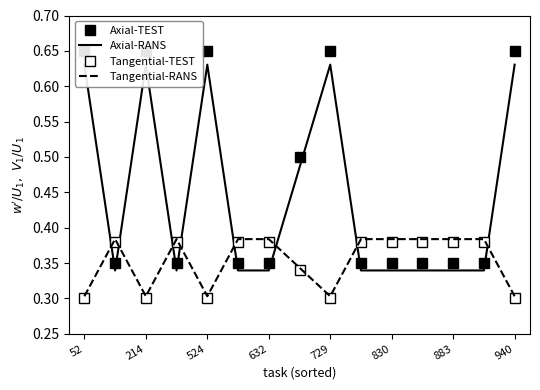

Count the number of data series in this chart.

4